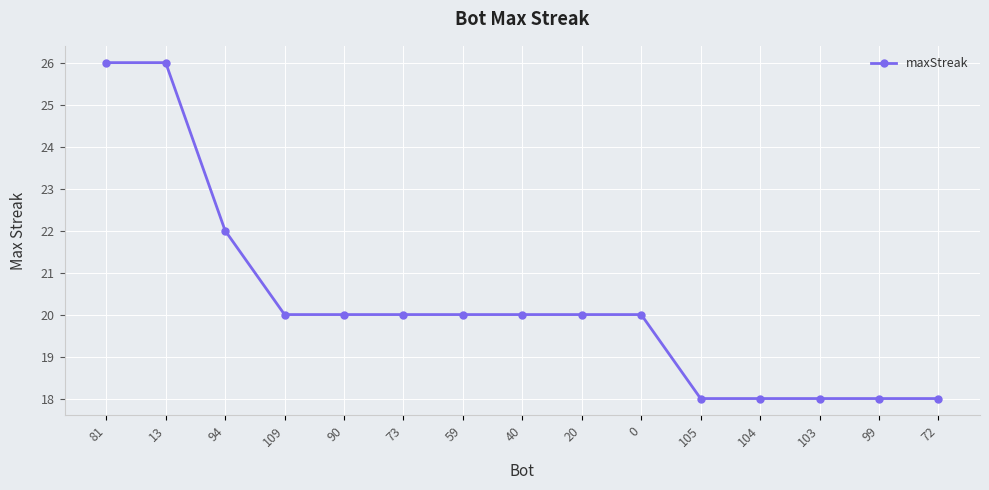

What is the minimum value shown in the chart?

18